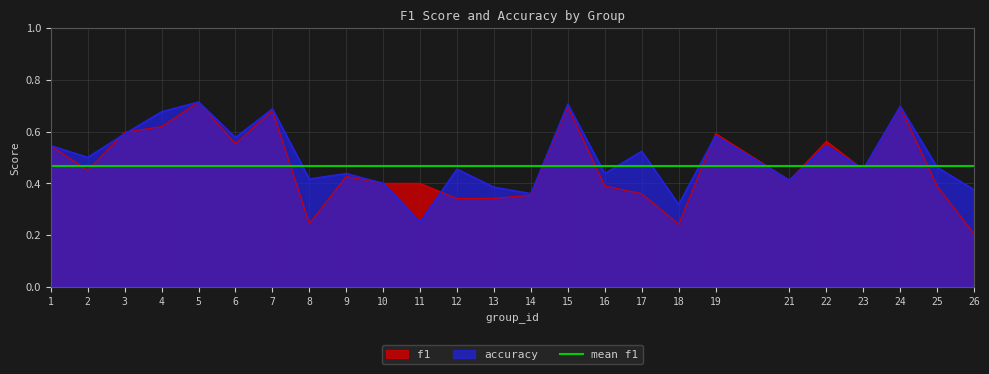

What is the spread (max minus min) of values at 4?

0.1